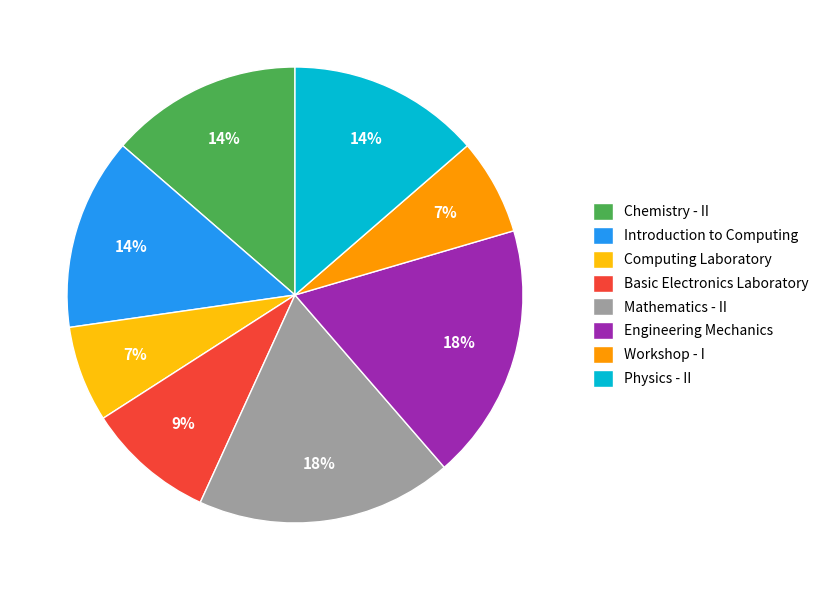

Approximately how many times larger is the value at Workshop - I compared to Mathematics - II?

0.4